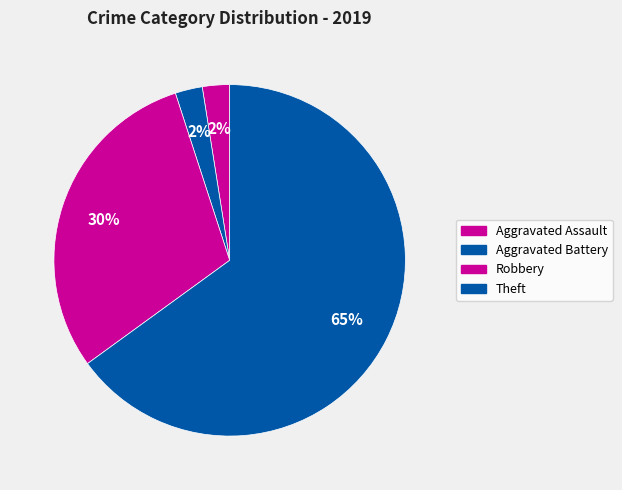

Is Aggravated Assault the majority of the pie?

No